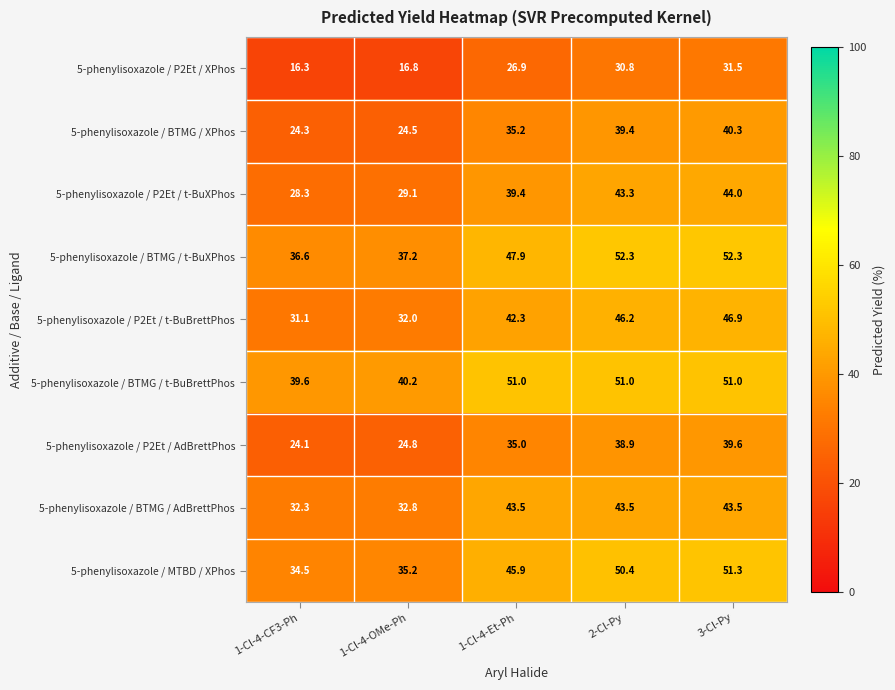

At how many categories does at least one series exceed 24?

5